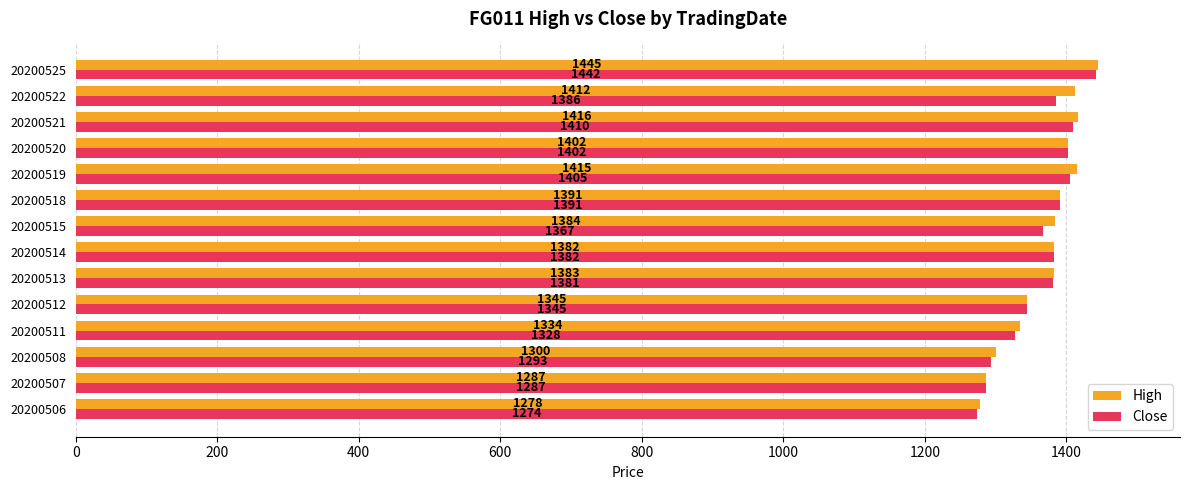

The High series shows 571 at 20200515. True or false?

False